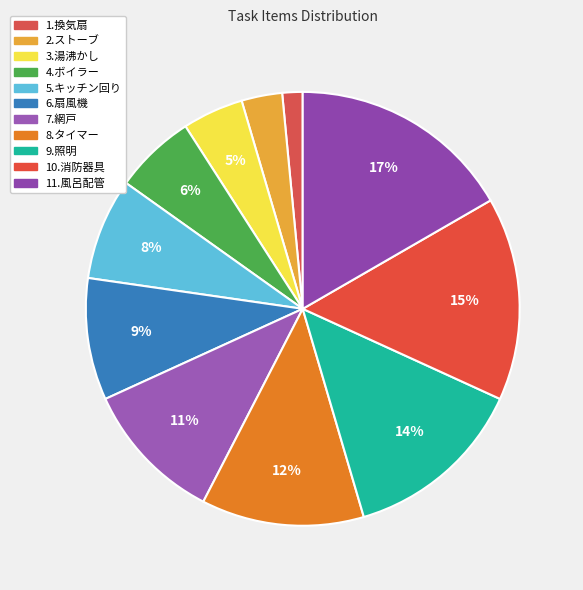

True or false: 11.風呂配管 accounts for 17% of the total.

True